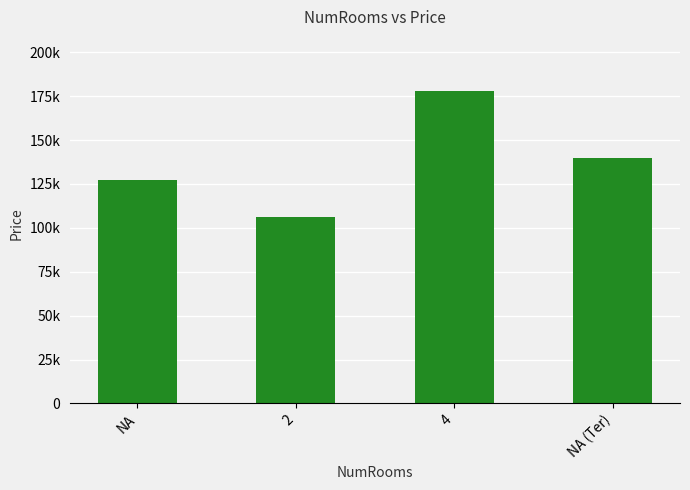

What is the label of the 4th bar from the left?

NA (Ter)